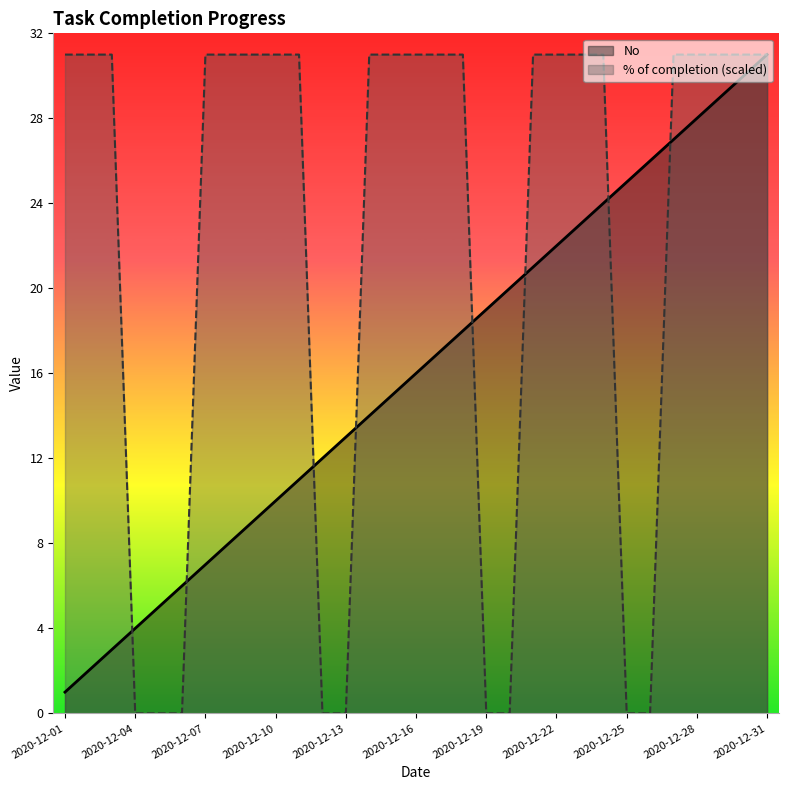

Rank the series by their average value, from lowest to highest.

No, % of completion (scaled)